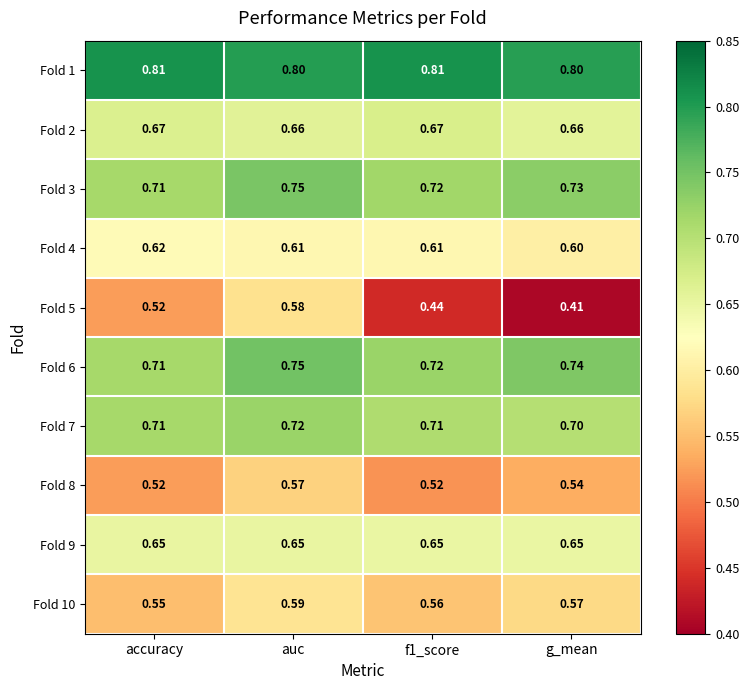

At which label does Fold 5 reach its minimum?

g_mean